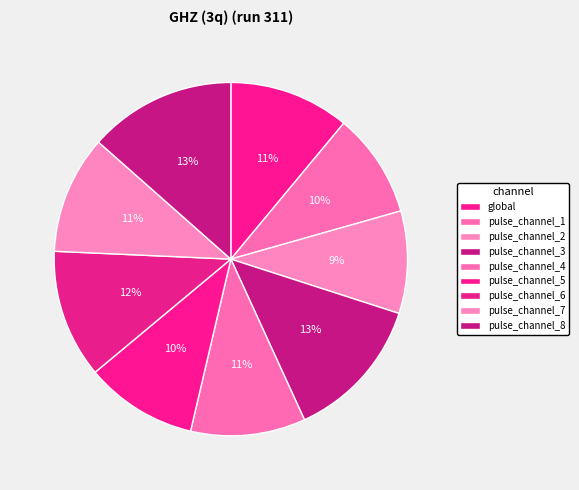

Does any single category account for the majority?

No